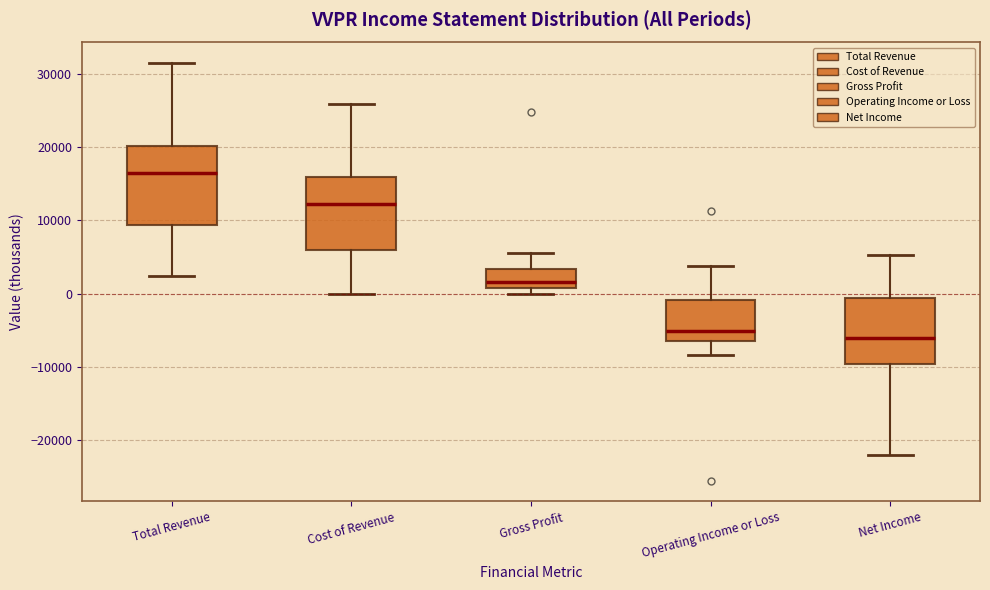

Reading left to right, transcribe this box plot: for each box, give where its median line is, the range the box spans, and where its two whiskers end, as read against the y-axis. The values are not printed on the chart, so give them approximately, as read against the axis.

Total Revenue: median 16000, box 9000 to 20000, whiskers 2000 to 31000
Cost of Revenue: median 12000, box 6000 to 16000, whiskers 0 to 26000
Gross Profit: median 2000, box 1000 to 3000, whiskers 0 to 6000
Operating Income or Loss: median -5000, box -6000 to -1000, whiskers -8000 to 4000
Net Income: median -6000, box -10000 to -1000, whiskers -22000 to 5000